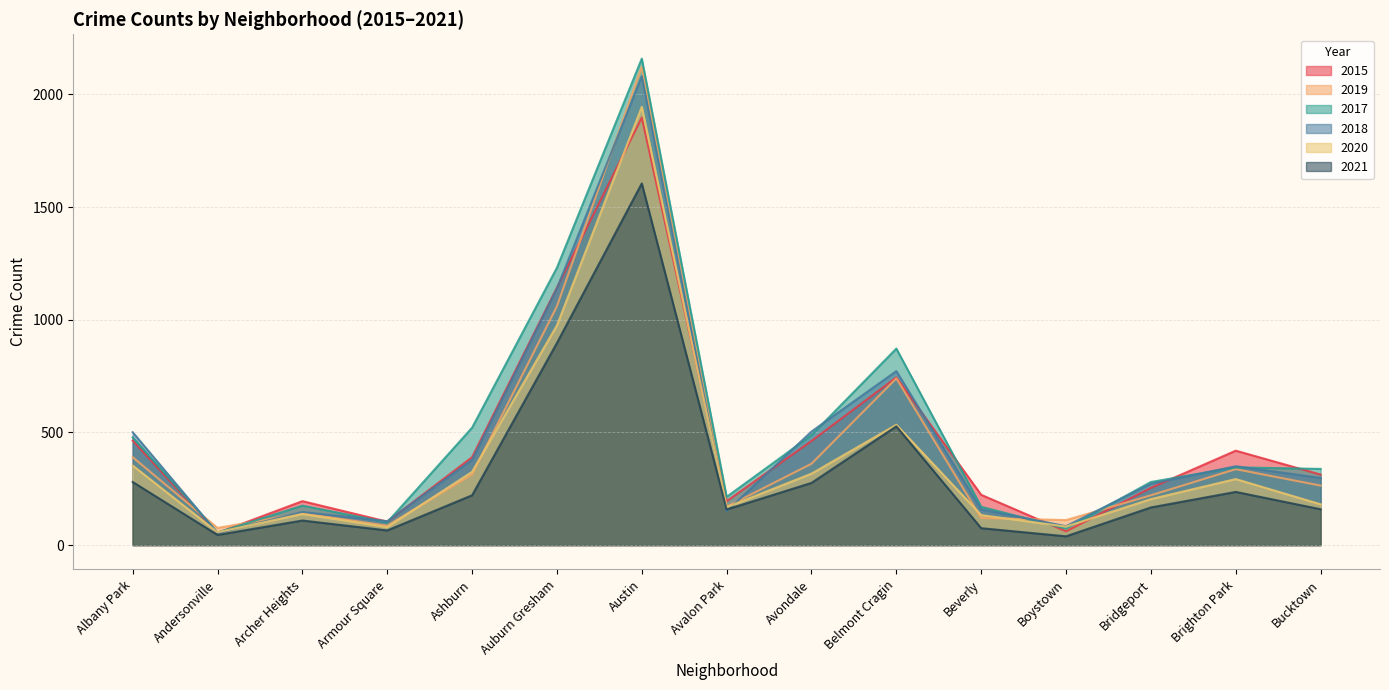

Rank the series at Auburn Gresham from lowest to highest value.

2021, 2020, 2019, 2018, 2015, 2017